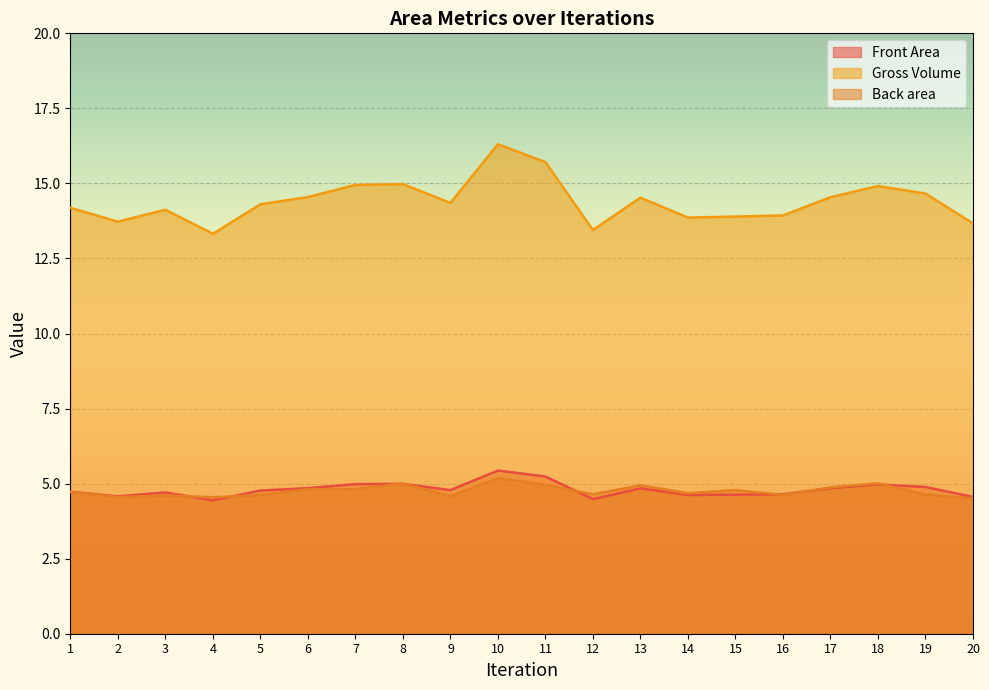

How many distinct data groups are displayed?

3